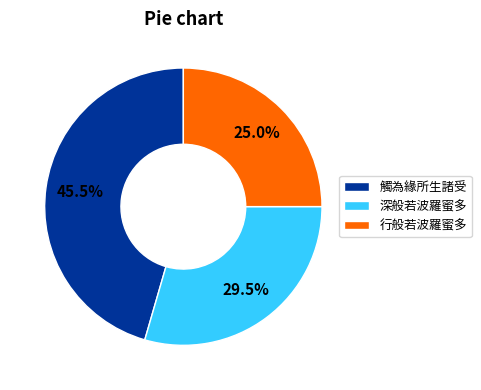

True or false: 深般若波羅蜜多 accounts for 18% of the total.

False